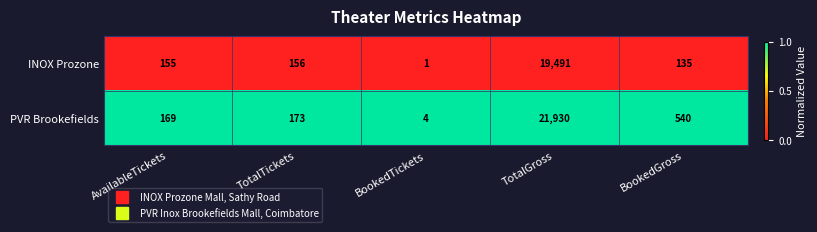

Which series changed the most between AvailableTickets and TotalGross?

PVR Brookefields